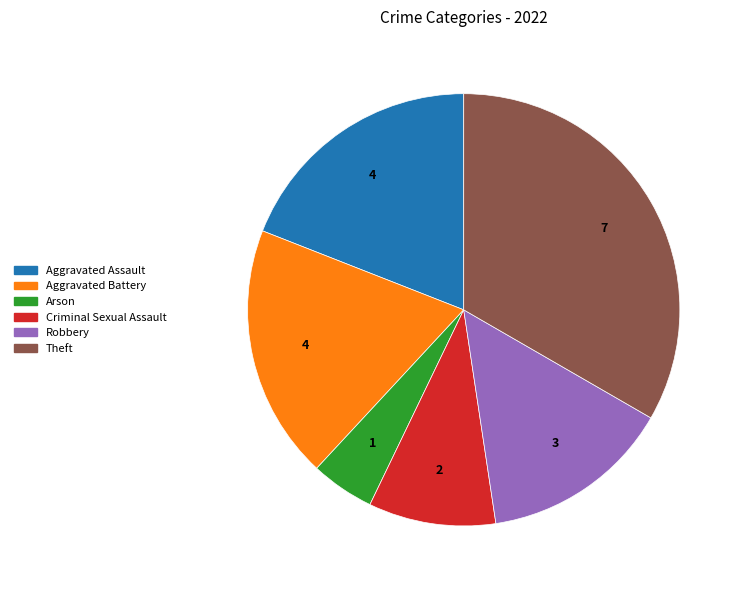

Count the number of slices in the pie.

6